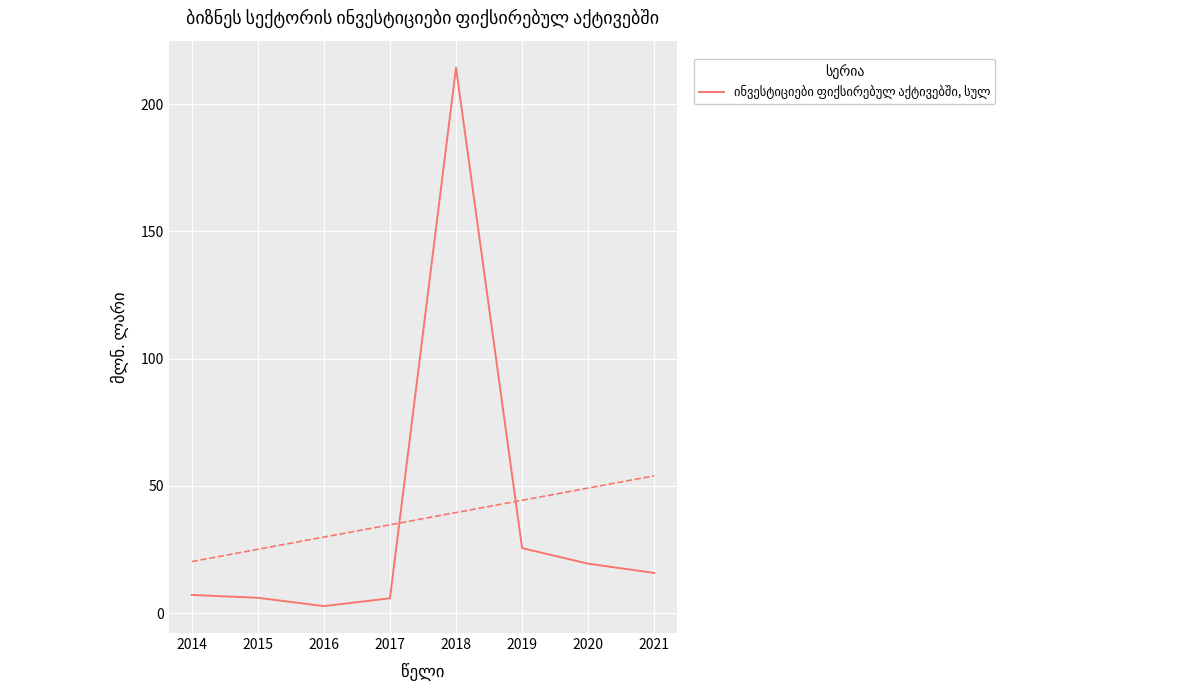

True or false: the data shows 7.1 at 2014.

True